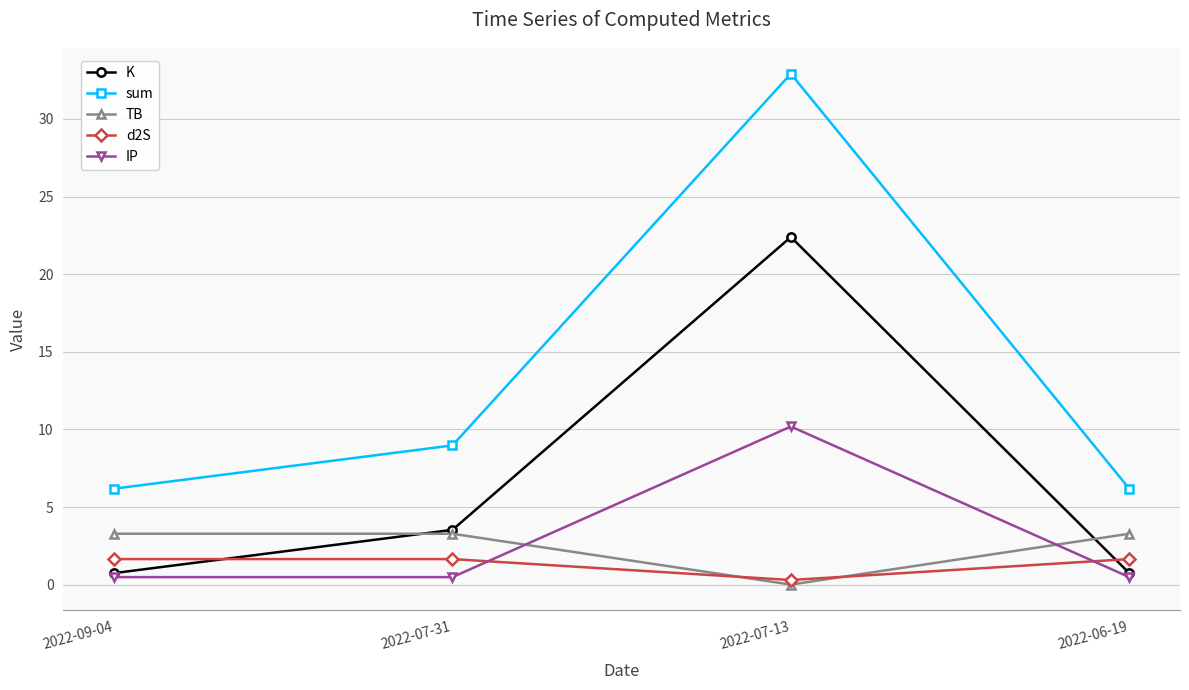

What is the average value of the K series?

6.9